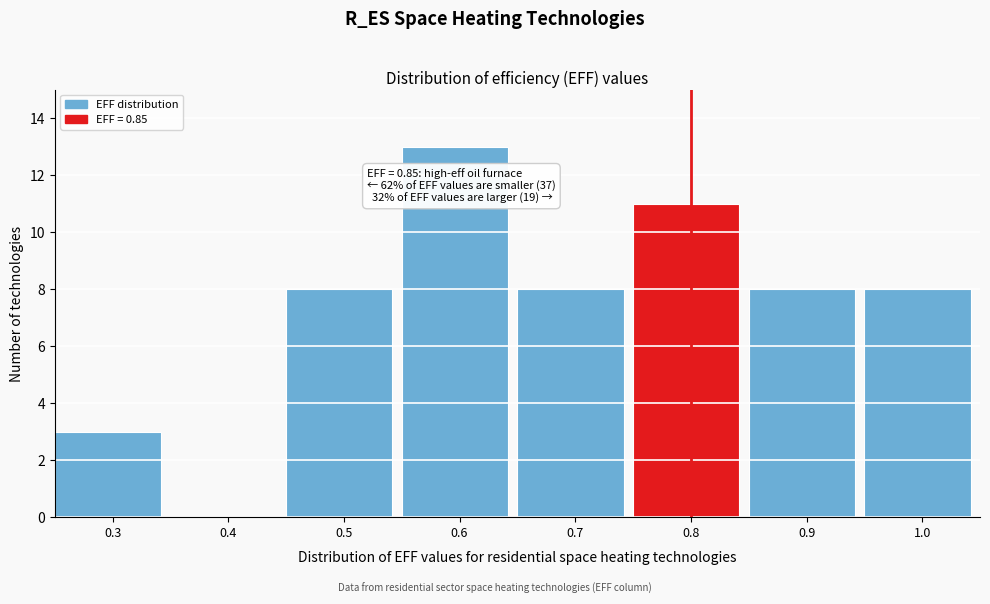

Reading left to right, list all the values displayed in this chart.

0.3=3	0.4=0	0.5=8	0.6=13	0.7=8	0.8=11	0.9=8	1.0=8